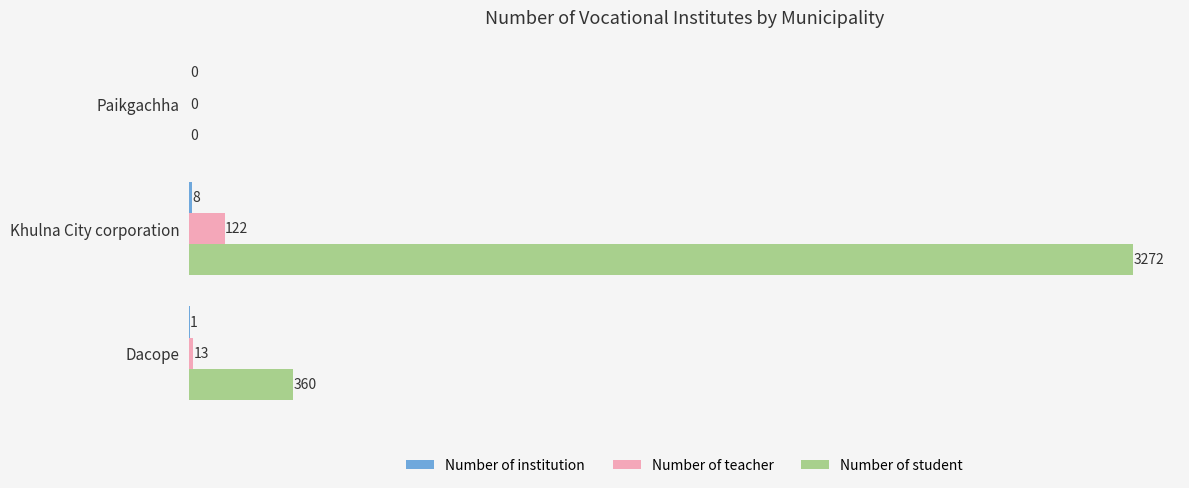

The Number of student series shows 1002 at Paikgachha. True or false?

False